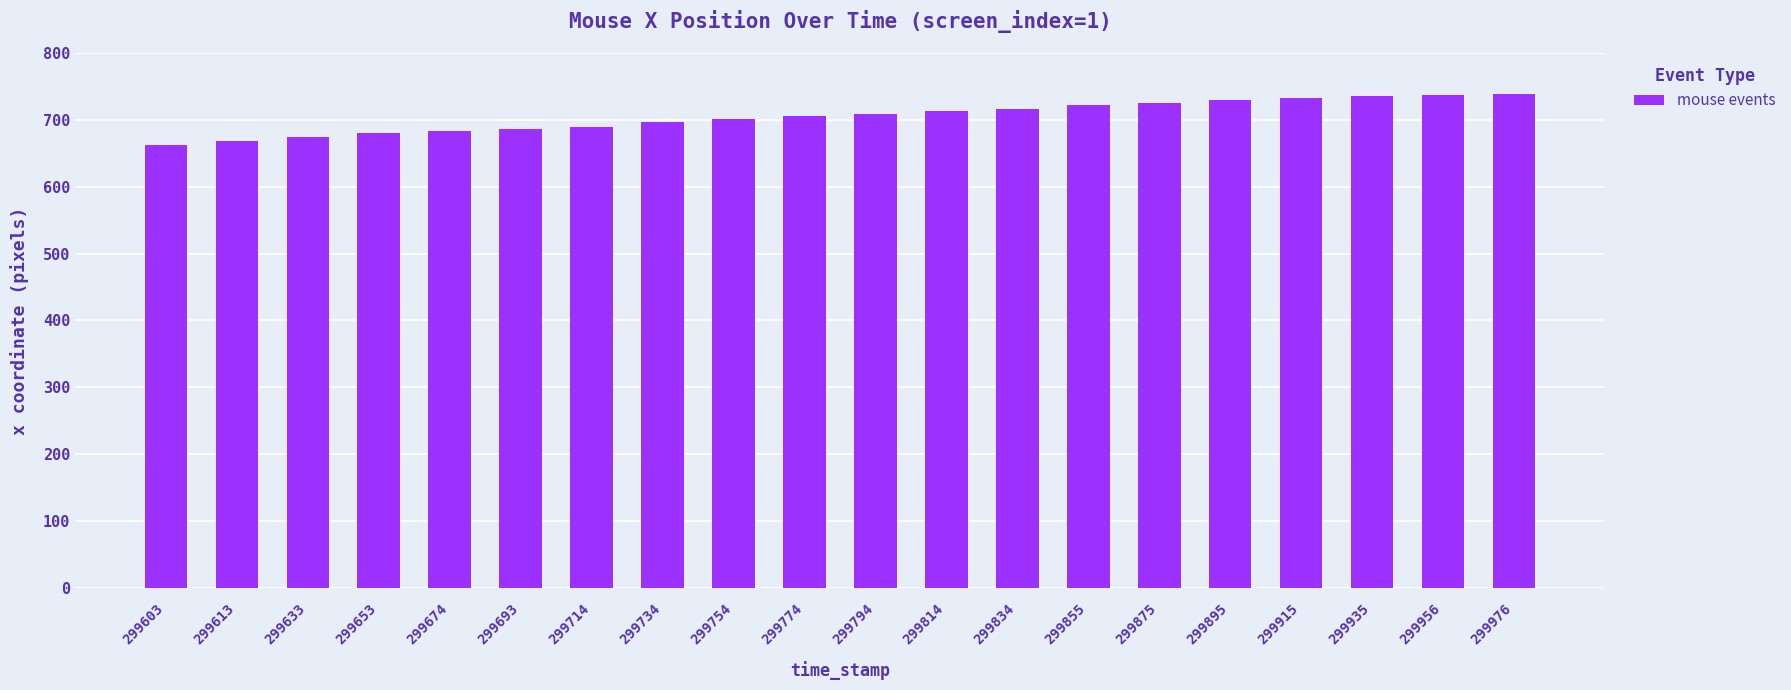

What is the change in value from 299613 to 299674?

+15